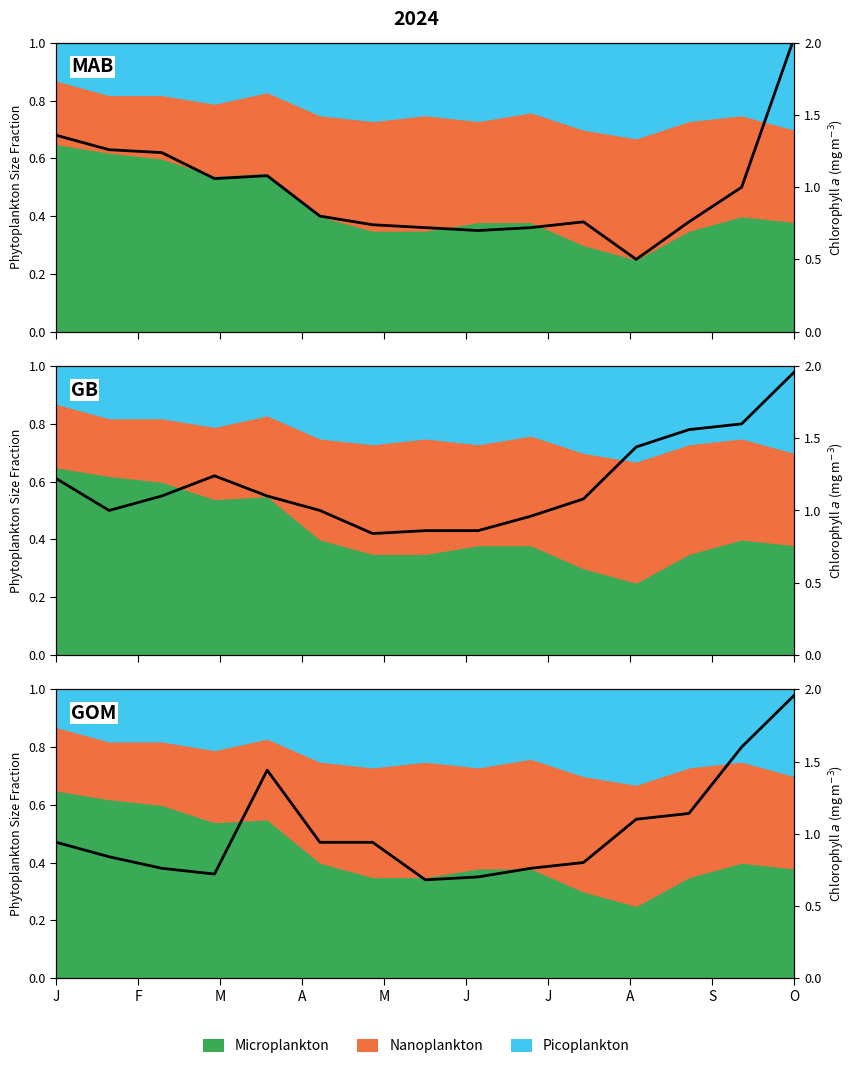

Which category has the lowest value across all series?

A